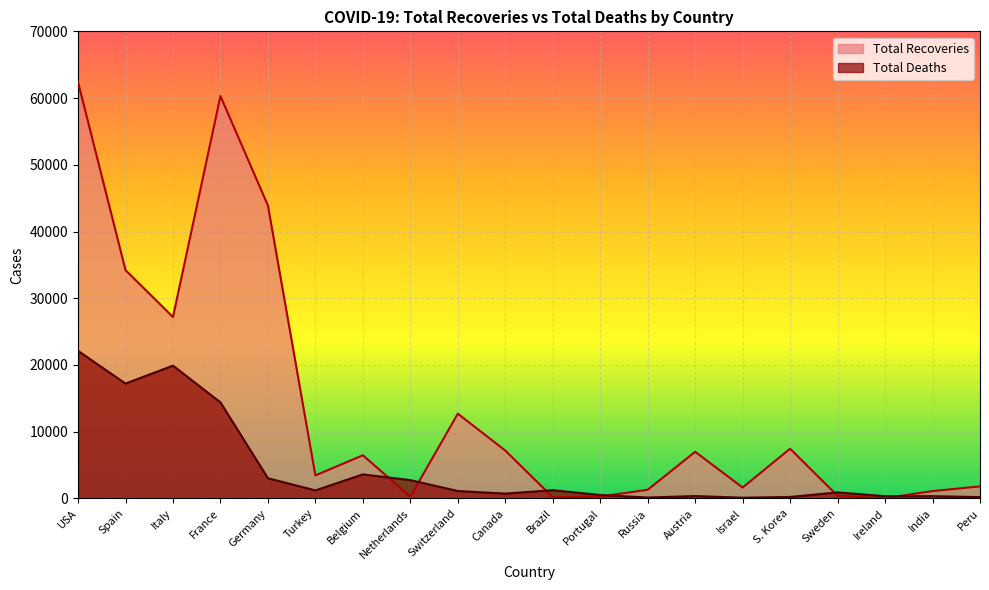

What is the sum of all Total Recoveries values?

279115